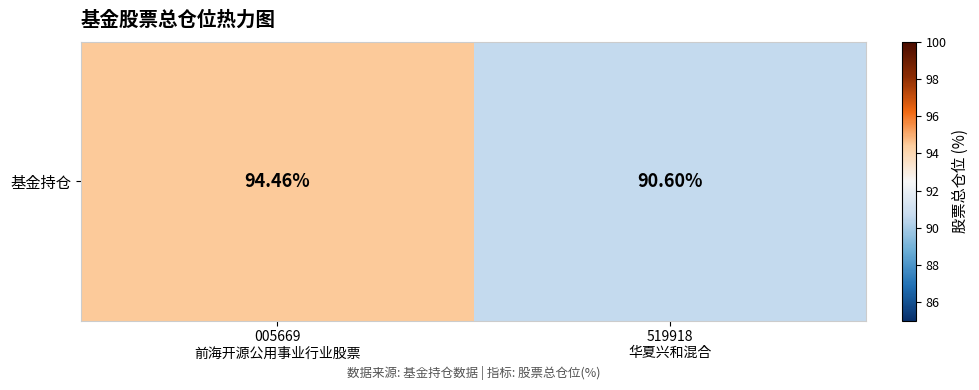

Which has a higher value, 005669
前海开源公用事业行业股票 or 519918
华夏兴和混合?

005669
前海开源公用事业行业股票